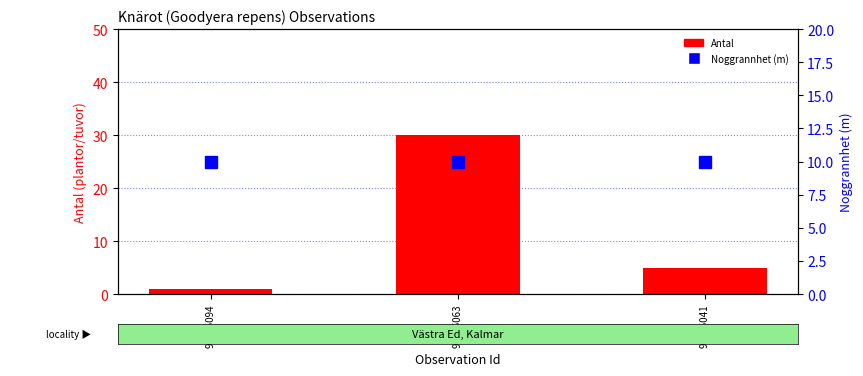

True or false: Antal has a value of 30 at 98515063.

True